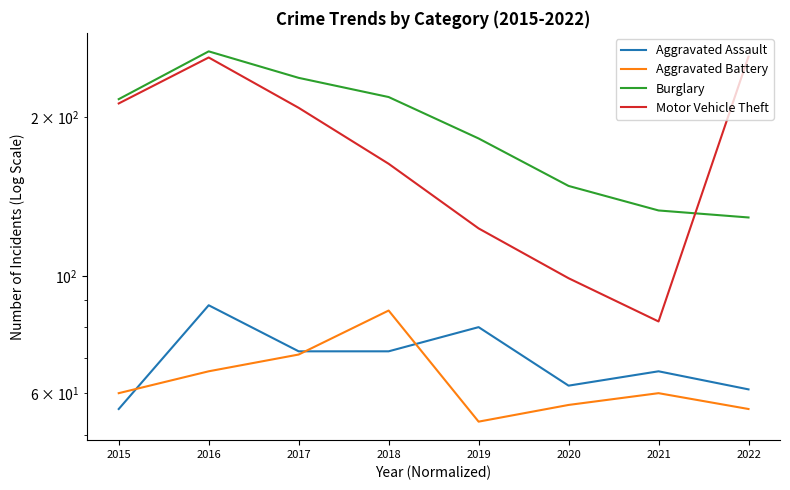

At which label does Burglary first exceed 216?

2016